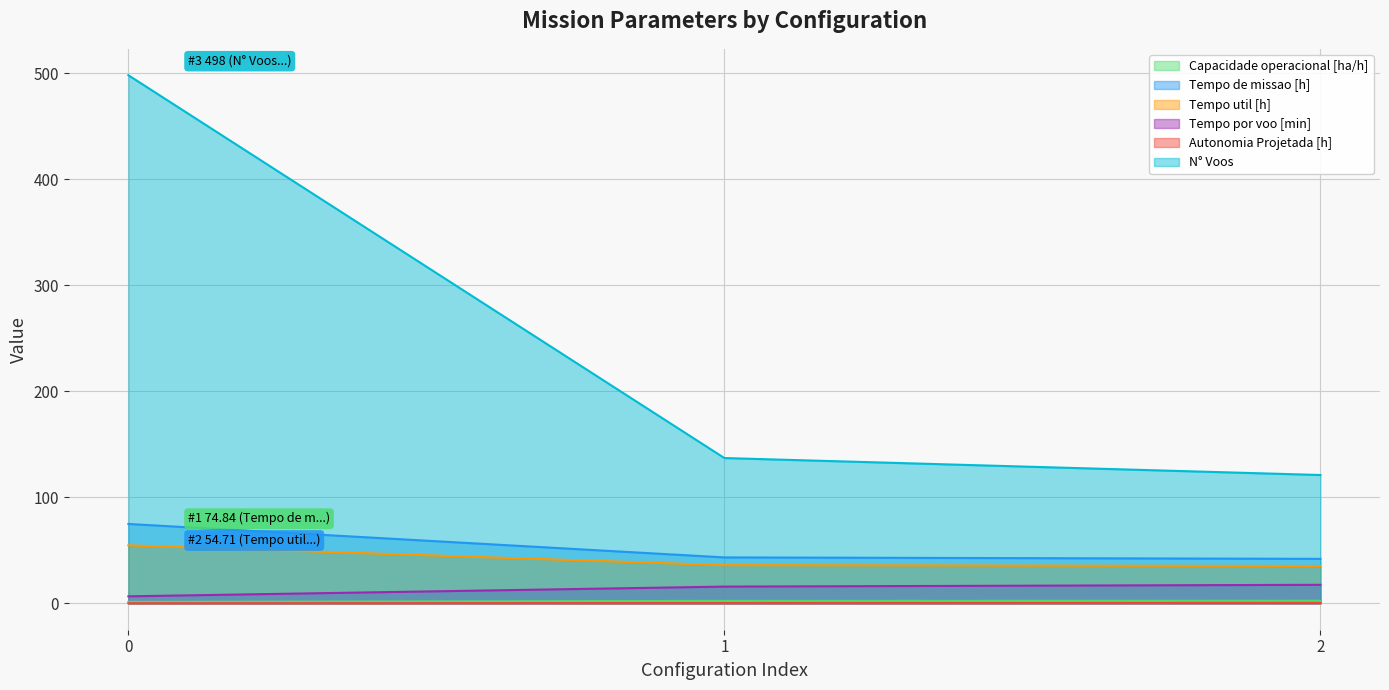

What is the difference between the Autonomia Projetada [h] values at 1 and 0?

0.1